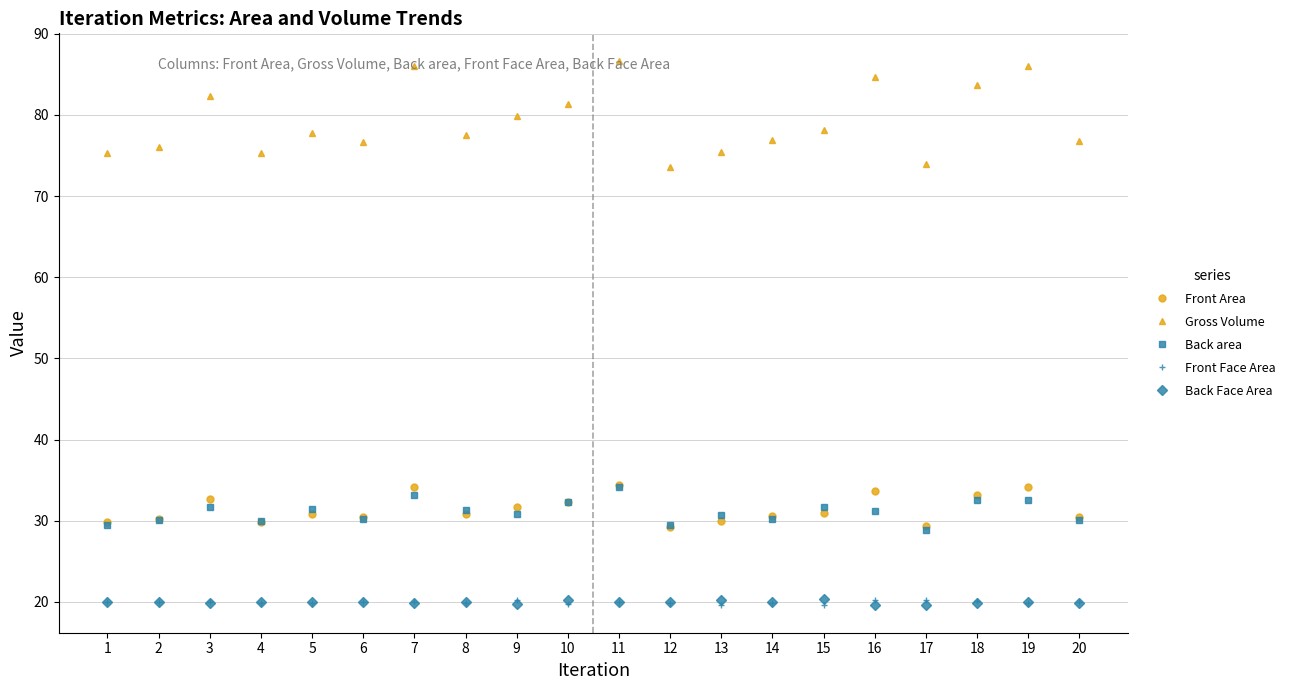

Is the value of Gross Volume at 7 greater than the value of Back area at 5?

Yes